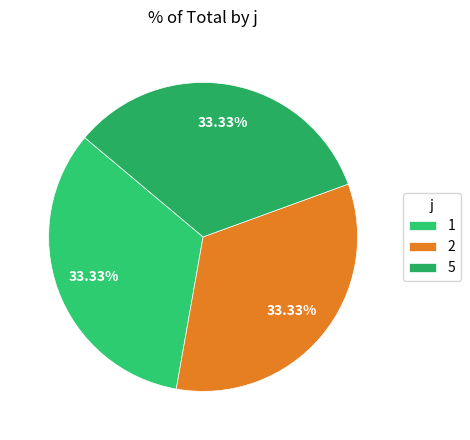

Which slice is the largest?

1